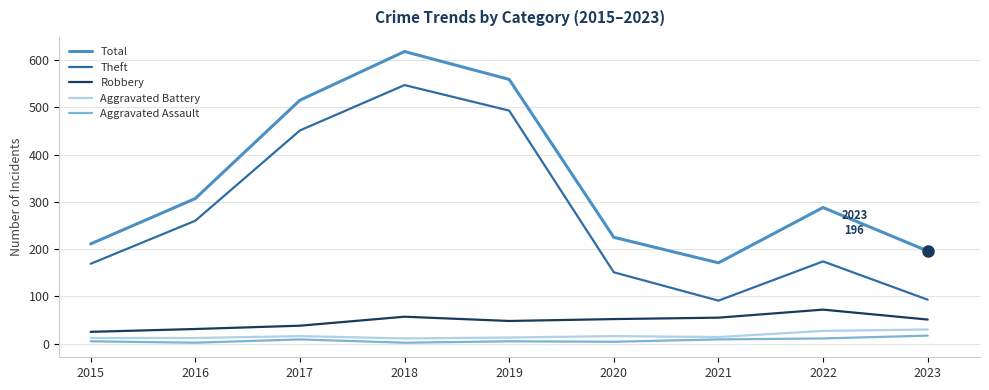

Is this an area chart (filled region under the line)?

No